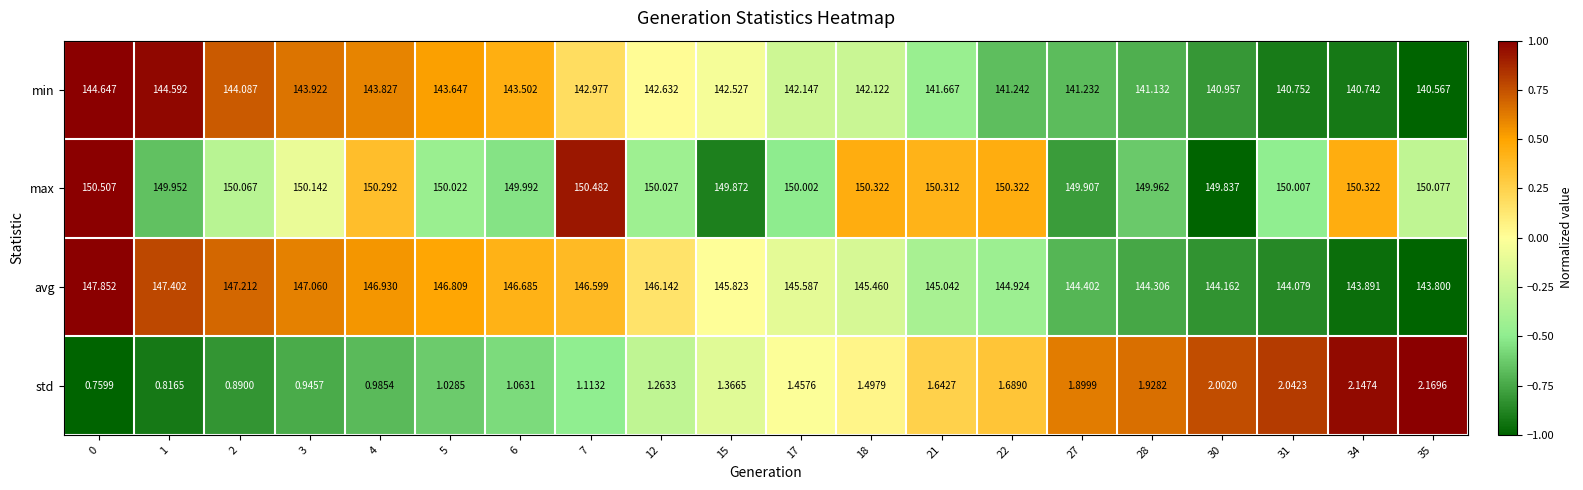

Is the value of avg at 1 greater than the value of std at 35?

Yes